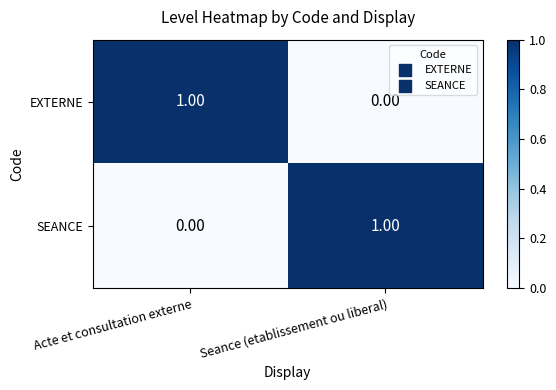

At Seance (etablissement ou liberal), list the series in order from largest to smallest.

SEANCE, EXTERNE